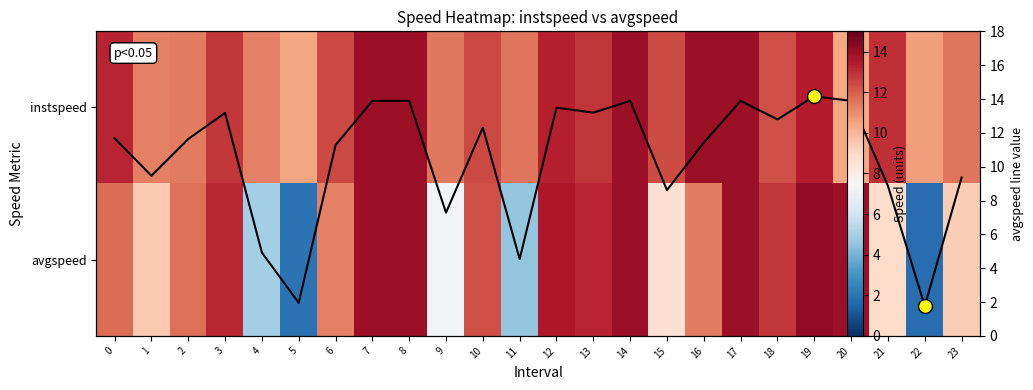

Which series changed the most between 13 and 22?

avgspeed